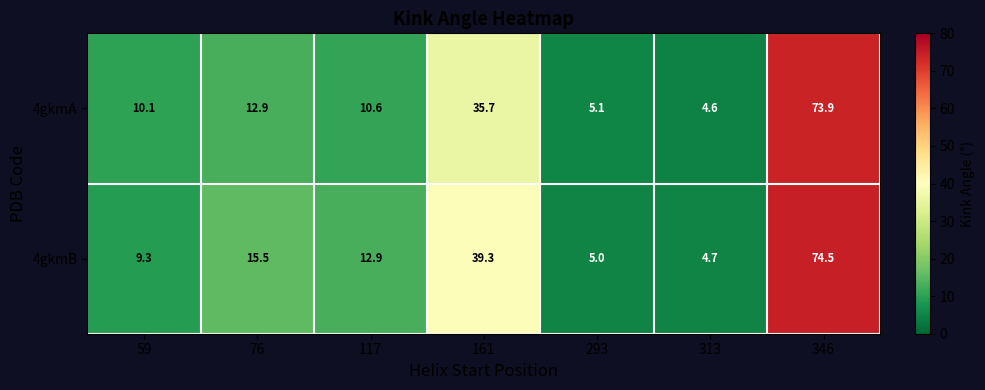

At how many categories does at least one series exceed 65?

1